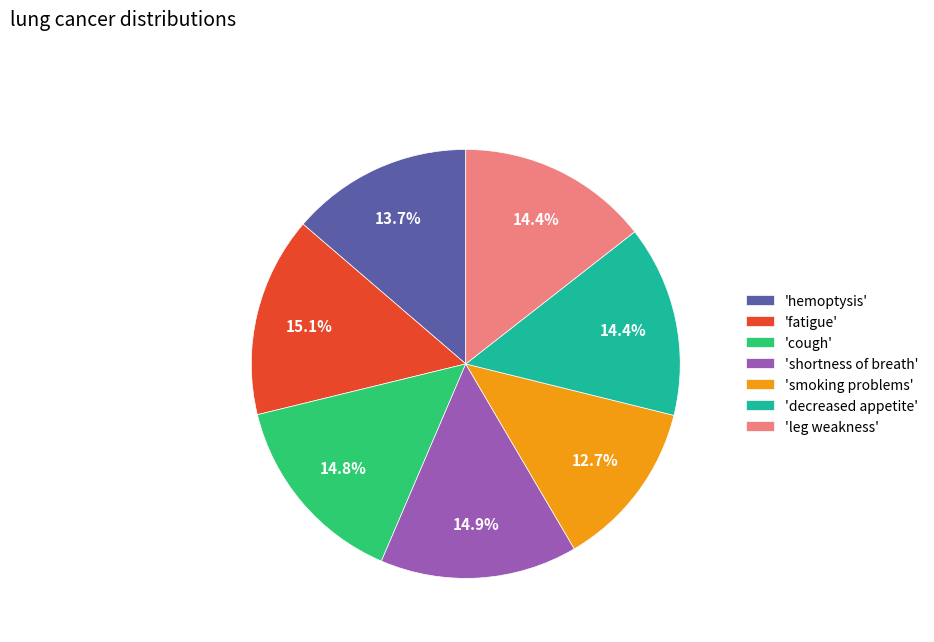

Combined, do 'shortness of breath' and 'fatigue' account for over 50%?

No